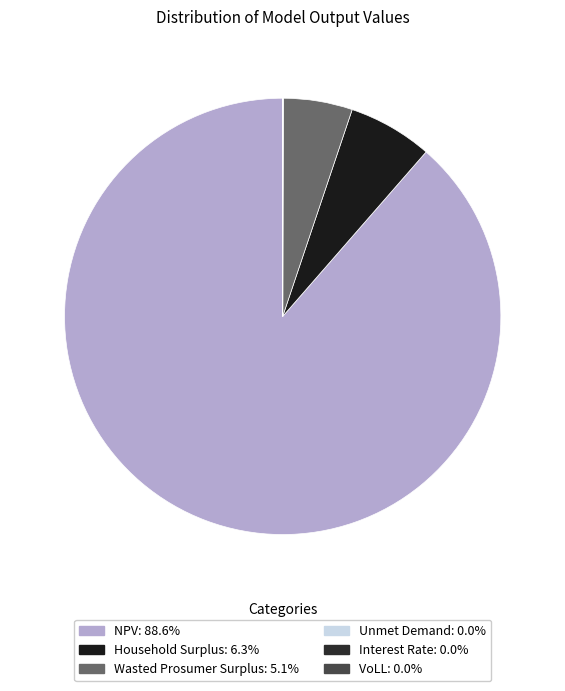

What is the largest slice in the pie chart?

NPV